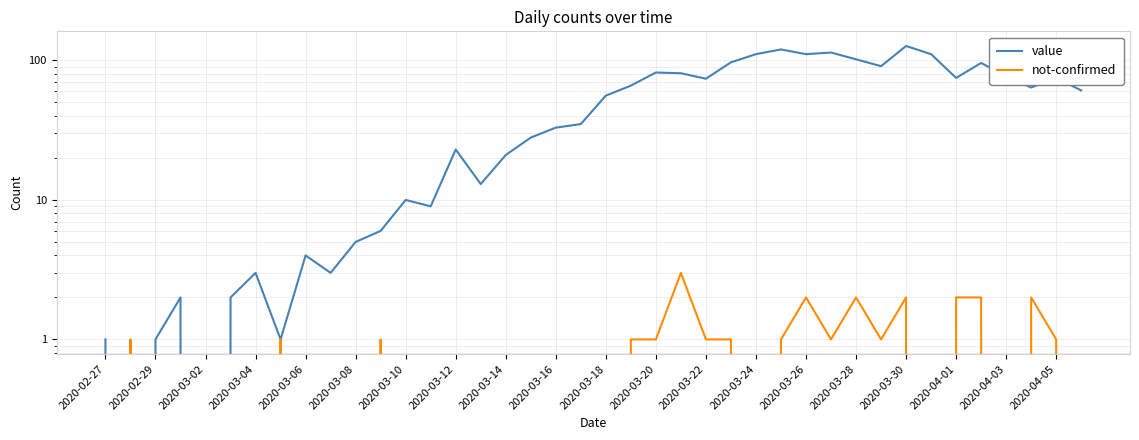

What is the maximum value shown in the chart?

127